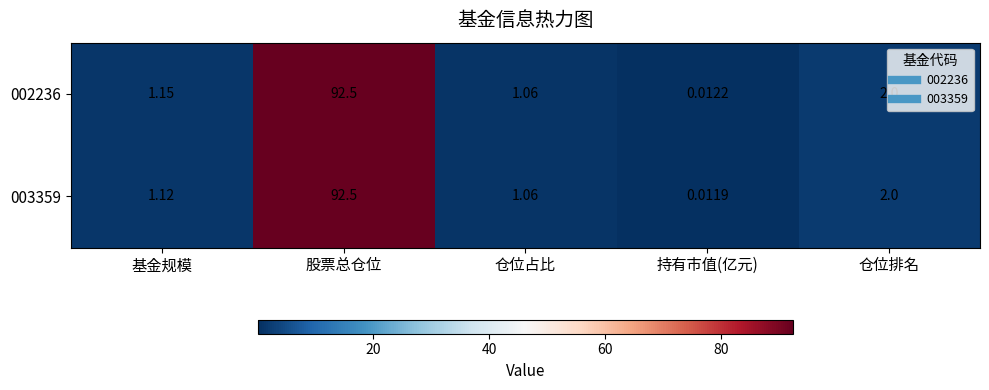

Between 基金规模 and 仓位占比, which series saw the biggest shift?

002236